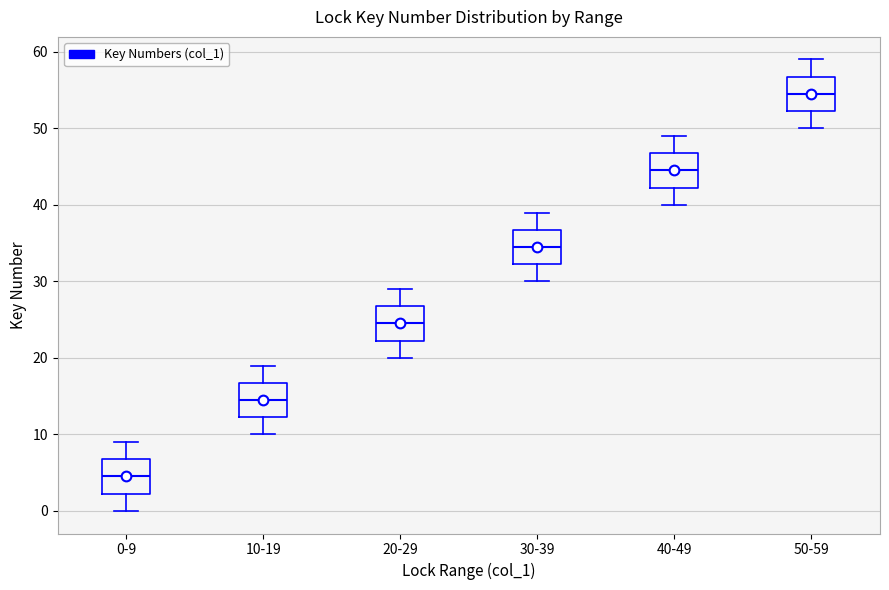

Where does the lower whisker of the box for 20-29 end on the y-axis? The values are not printed on the chart, so give them approximately, as read against the axis.

20